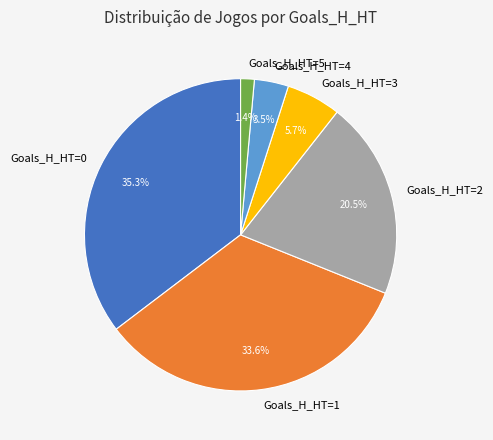

What is the smallest slice in the pie chart?

Goals_H_HT=5